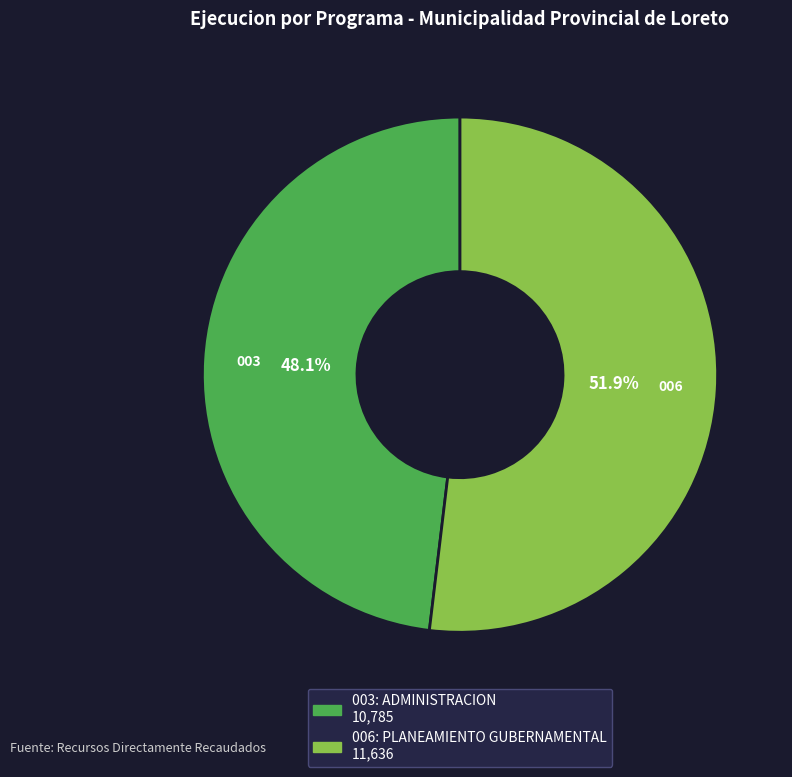

Rank the categories by value from lowest to highest.

003: ADMINISTRACION, 006: PLANEAMIENTO GUBERNAMENTAL